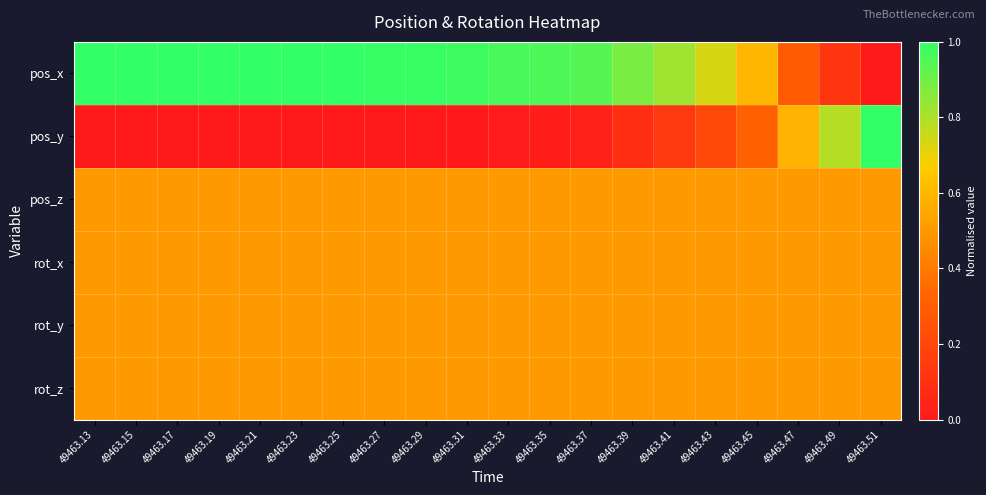

Reading right to left, what are all the values shown in this chart?

pos_x: 49463.51=0.0	49463.49=0.1	49463.47=0.3	49463.45=0.6	49463.43=0.7	49463.41=0.8	49463.39=0.9	49463.37=0.9	49463.35=1.0	49463.33=1.0	49463.31=1.0	49463.29=1.0	49463.27=1.0	49463.25=1.0	49463.23=1.0	49463.21=1.0	49463.19=1.0	49463.17=1.0	49463.15=1.0	49463.13=1.0
pos_y: 49463.51=1.0	49463.49=0.8	49463.47=0.6	49463.45=0.3	49463.43=0.2	49463.41=0.1	49463.39=0.1	49463.37=0.0	49463.35=0.0	49463.33=0.0	49463.31=0.0	49463.29=0.0	49463.27=0.0	49463.25=0.0	49463.23=0.0	49463.21=0.0	49463.19=0.0	49463.17=0.0	49463.15=0.0	49463.13=0.0
pos_z: 49463.51=0.5	49463.49=0.5	49463.47=0.5	49463.45=0.5	49463.43=0.5	49463.41=0.5	49463.39=0.5	49463.37=0.5	49463.35=0.5	49463.33=0.5	49463.31=0.5	49463.29=0.5	49463.27=0.5	49463.25=0.5	49463.23=0.5	49463.21=0.5	49463.19=0.5	49463.17=0.5	49463.15=0.5	49463.13=0.5
rot_x: 49463.51=0.5	49463.49=0.5	49463.47=0.5	49463.45=0.5	49463.43=0.5	49463.41=0.5	49463.39=0.5	49463.37=0.5	49463.35=0.5	49463.33=0.5	49463.31=0.5	49463.29=0.5	49463.27=0.5	49463.25=0.5	49463.23=0.5	49463.21=0.5	49463.19=0.5	49463.17=0.5	49463.15=0.5	49463.13=0.5
rot_y: 49463.51=0.5	49463.49=0.5	49463.47=0.5	49463.45=0.5	49463.43=0.5	49463.41=0.5	49463.39=0.5	49463.37=0.5	49463.35=0.5	49463.33=0.5	49463.31=0.5	49463.29=0.5	49463.27=0.5	49463.25=0.5	49463.23=0.5	49463.21=0.5	49463.19=0.5	49463.17=0.5	49463.15=0.5	49463.13=0.5
rot_z: 49463.51=0.5	49463.49=0.5	49463.47=0.5	49463.45=0.5	49463.43=0.5	49463.41=0.5	49463.39=0.5	49463.37=0.5	49463.35=0.5	49463.33=0.5	49463.31=0.5	49463.29=0.5	49463.27=0.5	49463.25=0.5	49463.23=0.5	49463.21=0.5	49463.19=0.5	49463.17=0.5	49463.15=0.5	49463.13=0.5